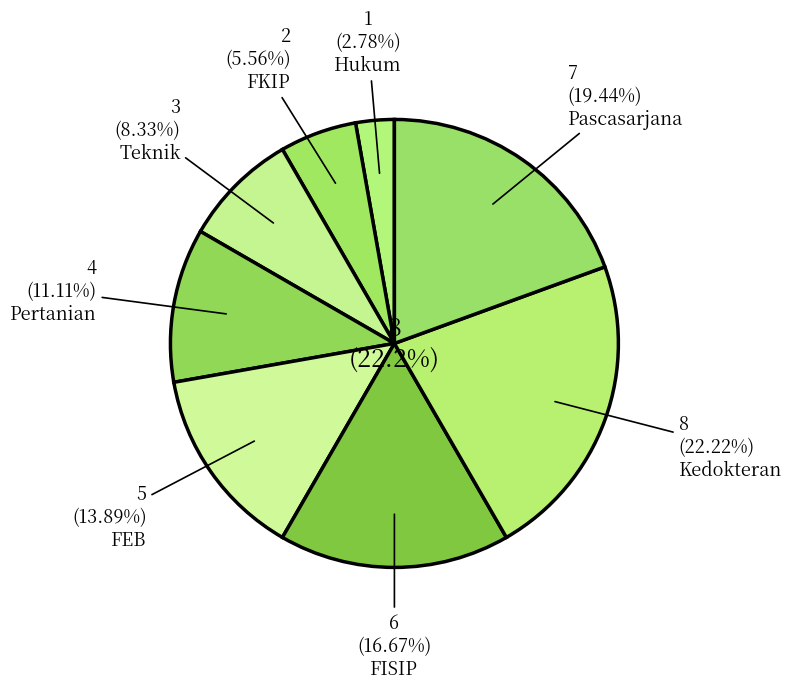

Does FEB represent more than half of the total?

No